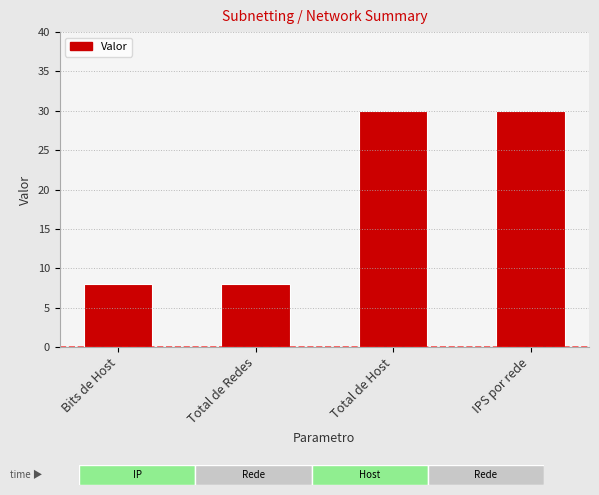

How many bars are there in total?

4